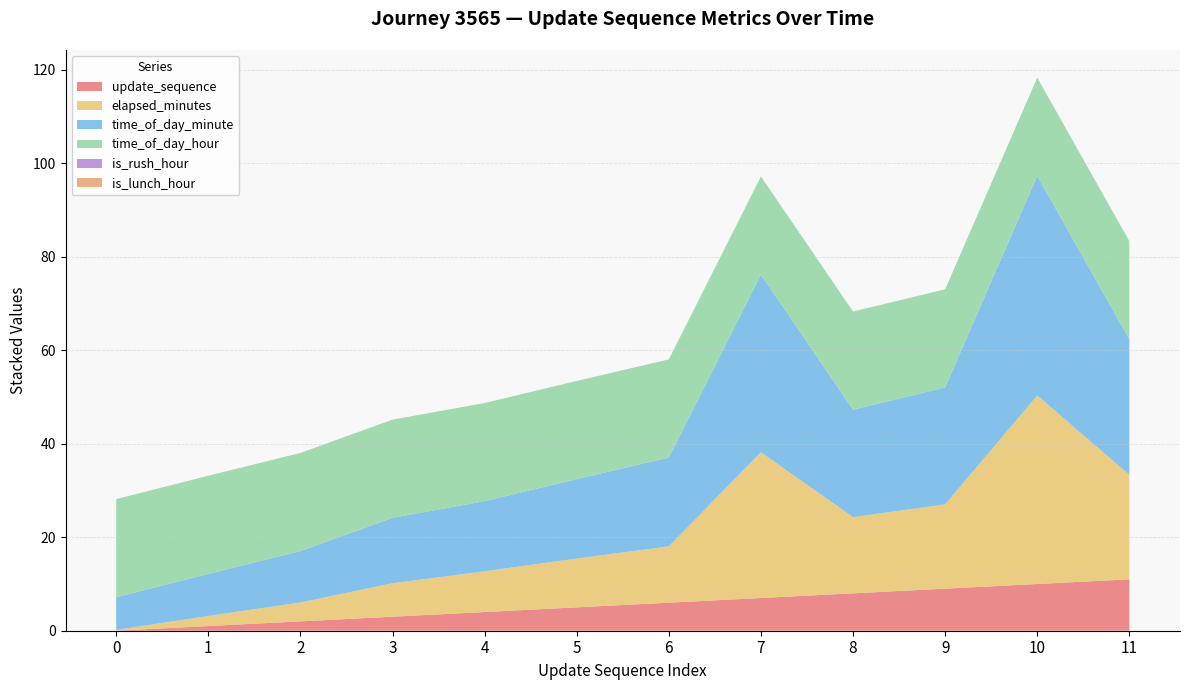

Reading left to right, transcribe all the data shown in this chart.

update_sequence: 0.0	1.0	2.0	3.0	4.0	5.0	6.0	7.0	8.0	9.0	10.0	11.0
elapsed_minutes: 0.2	2.2	4.0	7.2	8.7	10.4	12.1	31.2	16.3	18.0	40.3	22.4
time_of_day_minute: 7.0	9.0	11.0	14.0	15.0	17.0	19.0	38.0	23.0	25.0	47.0	29.0
time_of_day_hour: 21.0	21.0	21.0	21.0	21.0	21.0	21.0	21.0	21.0	21.0	21.0	21.0
is_rush_hour: 0.0	0.0	0.0	0.0	0.0	0.0	0.0	0.0	0.0	0.0	0.0	0.0
is_lunch_hour: 0.0	0.0	0.0	0.0	0.0	0.0	0.0	0.0	0.0	0.0	0.0	0.0